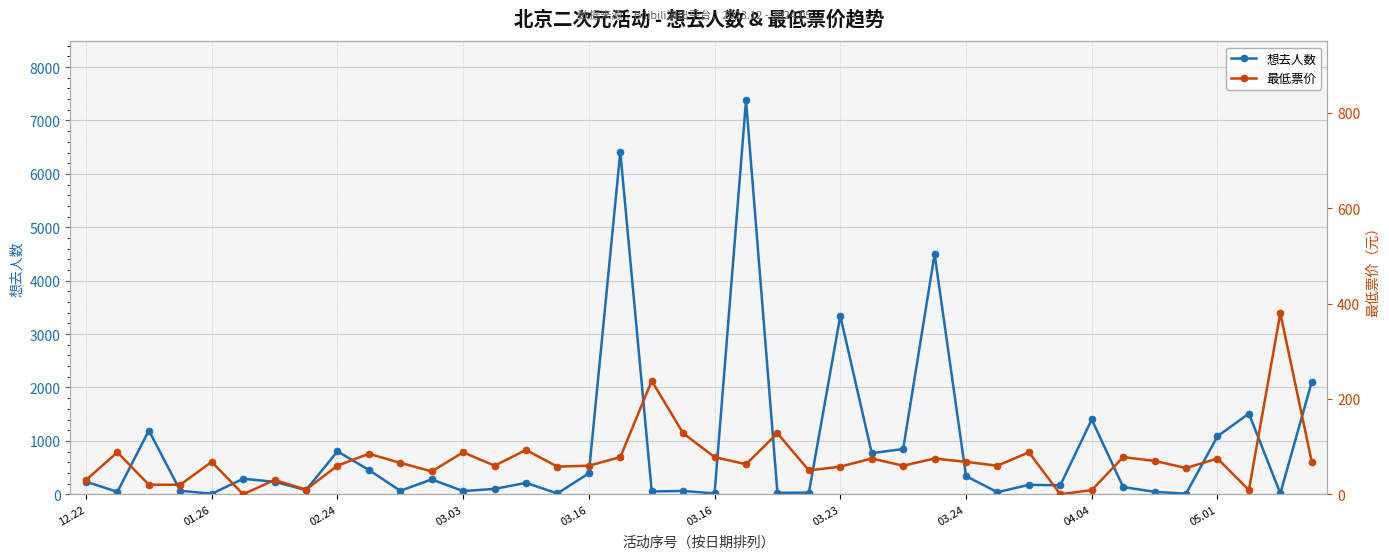

What is the value of the 想去人数 point at the 23rd from the left?

28.0